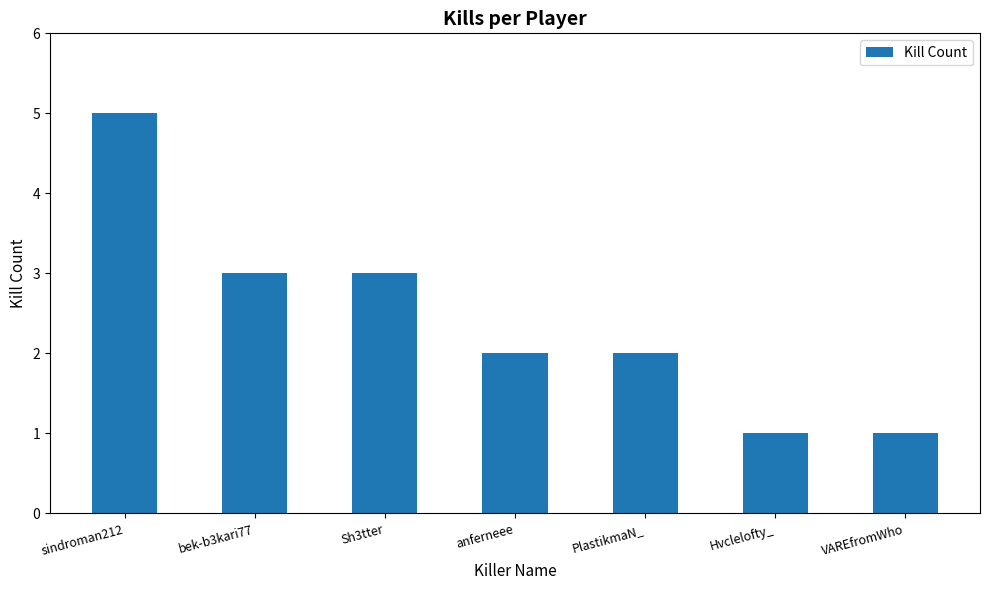

What is the ratio of the value at bek-b3kari77 to the value at PlastikmaN_?

1.5